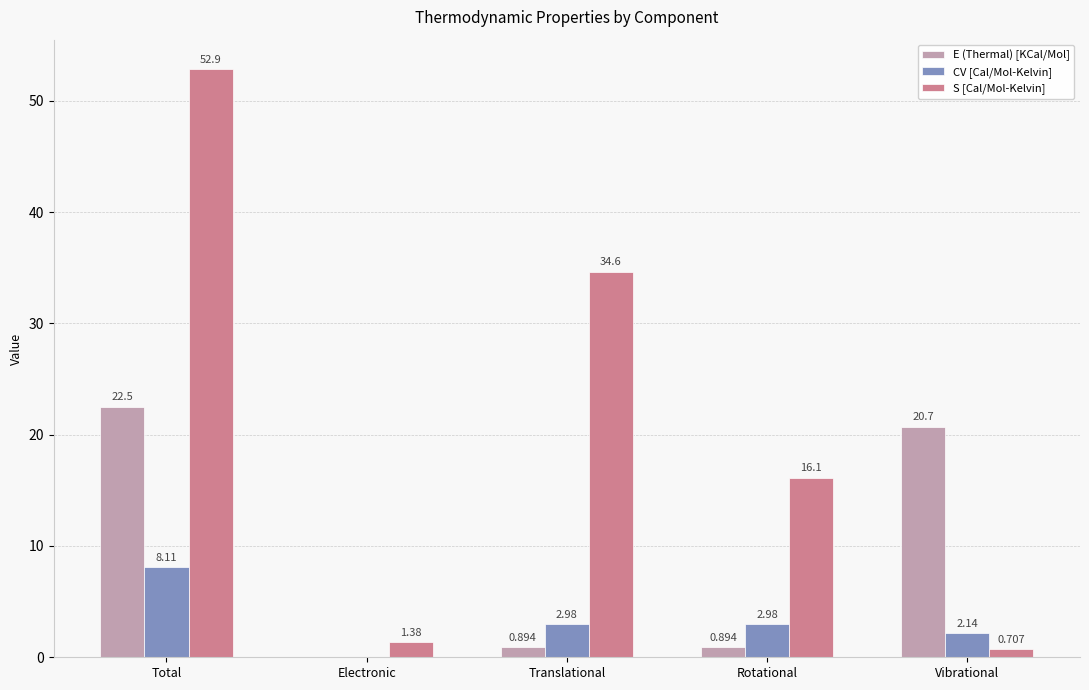

Is the value of CV [Cal/Mol-Kelvin] at Translational greater than the value of S [Cal/Mol-Kelvin] at Electronic?

Yes